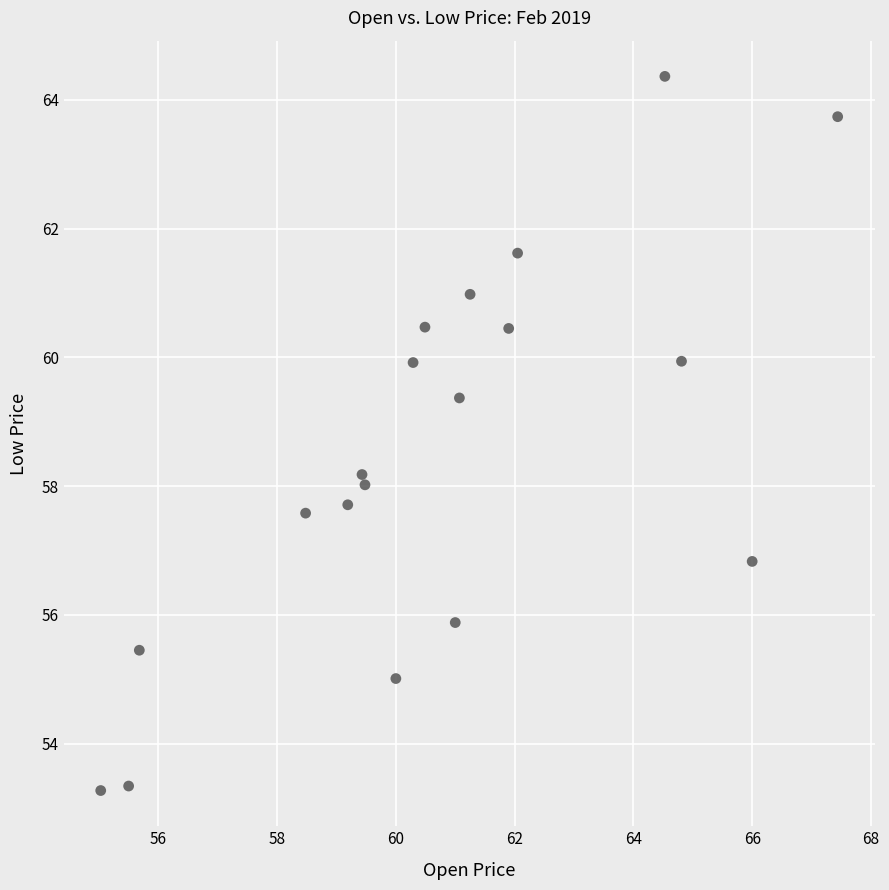

What is the range of X values (max minus min)?

12.4